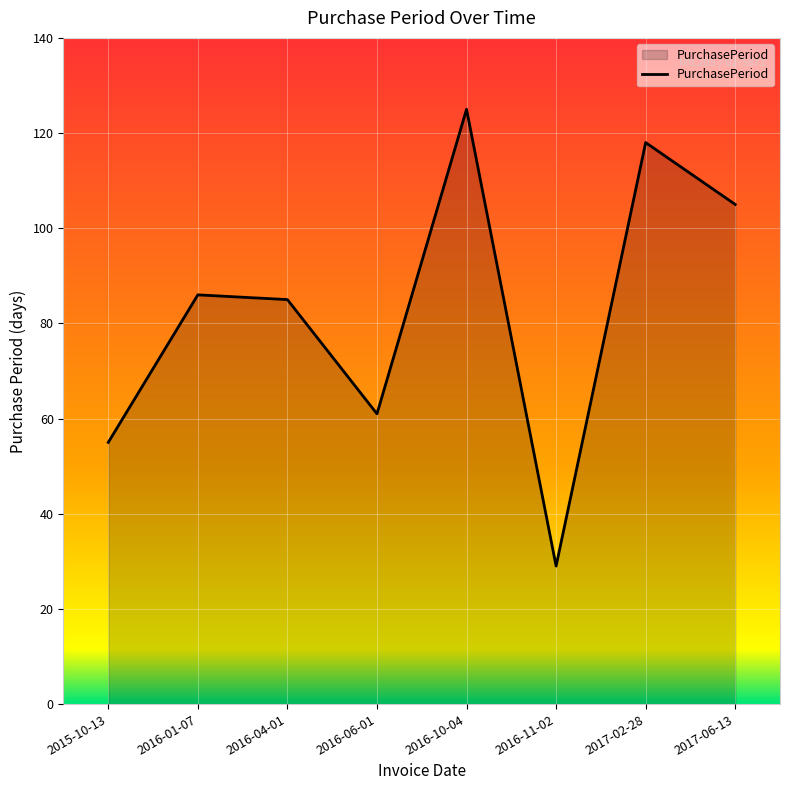

What position from the right is 2016-04-01?

6